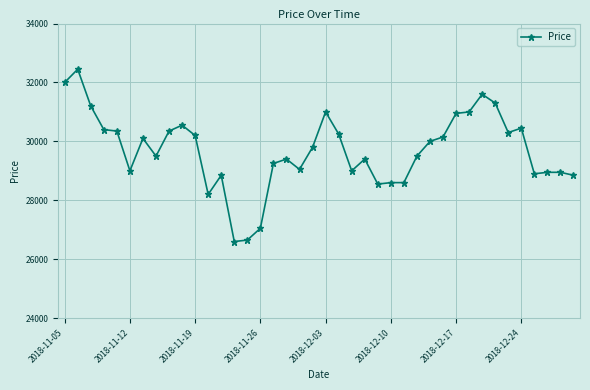

What is the value of the 22nd point from the left?

30250